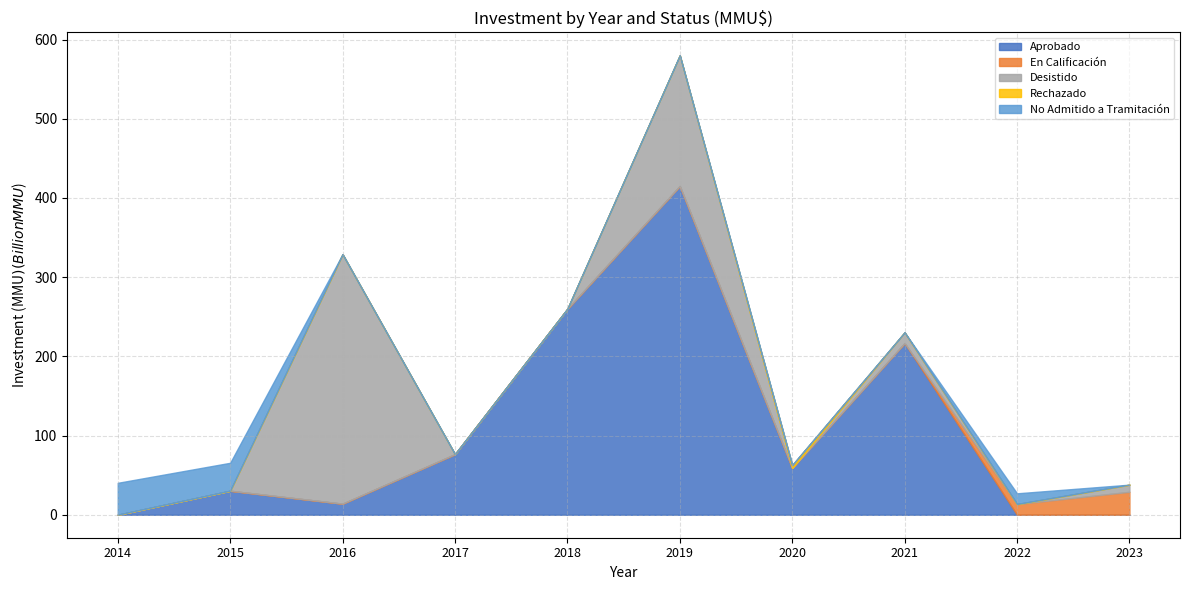

At which label is Aprobado closest to 207?

2021